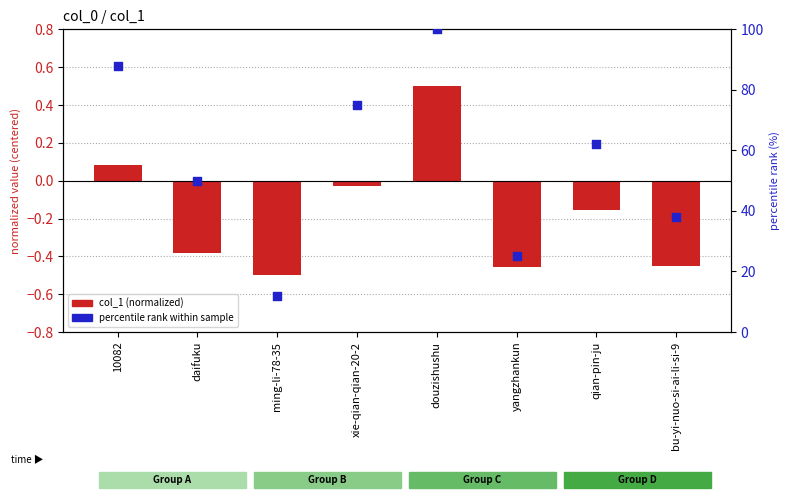

Which series has the largest total across all categories?

percentile rank within sample